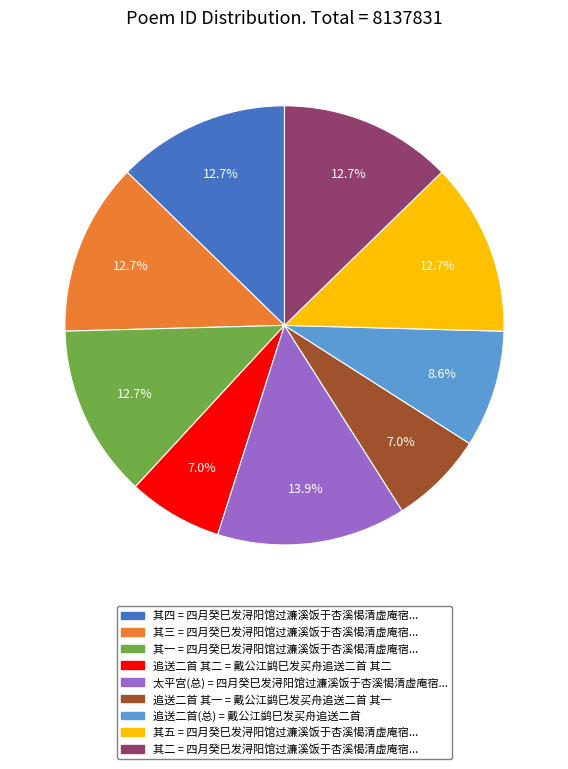

Is there any slice that represents more than half of the pie?

No